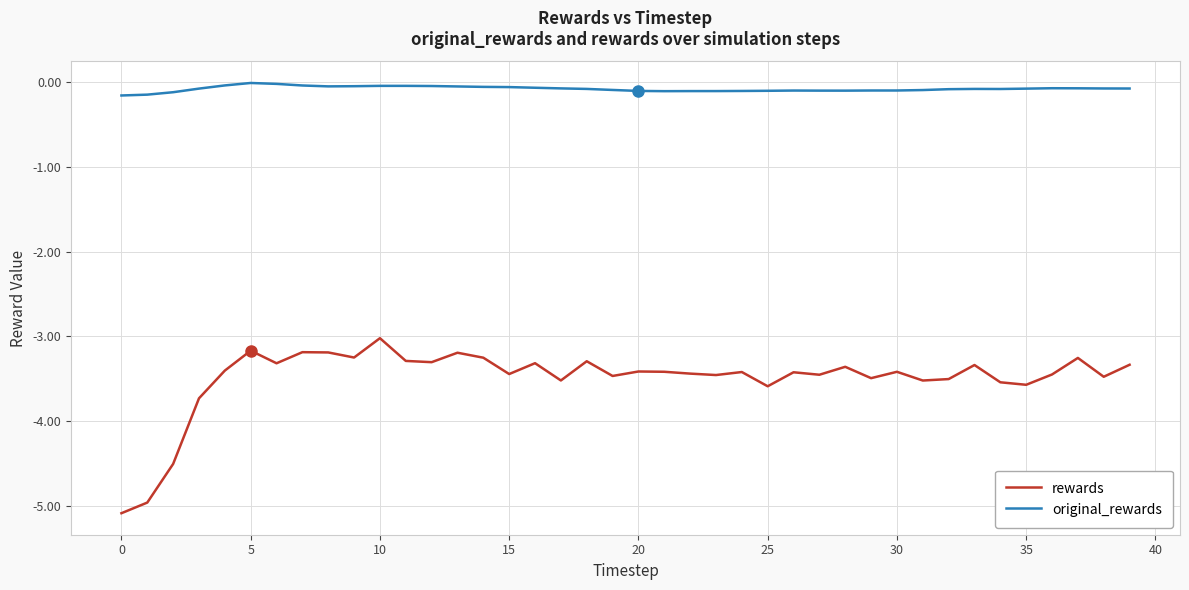

What is the difference between the maximum and minimum values in the rewards series?

2.1